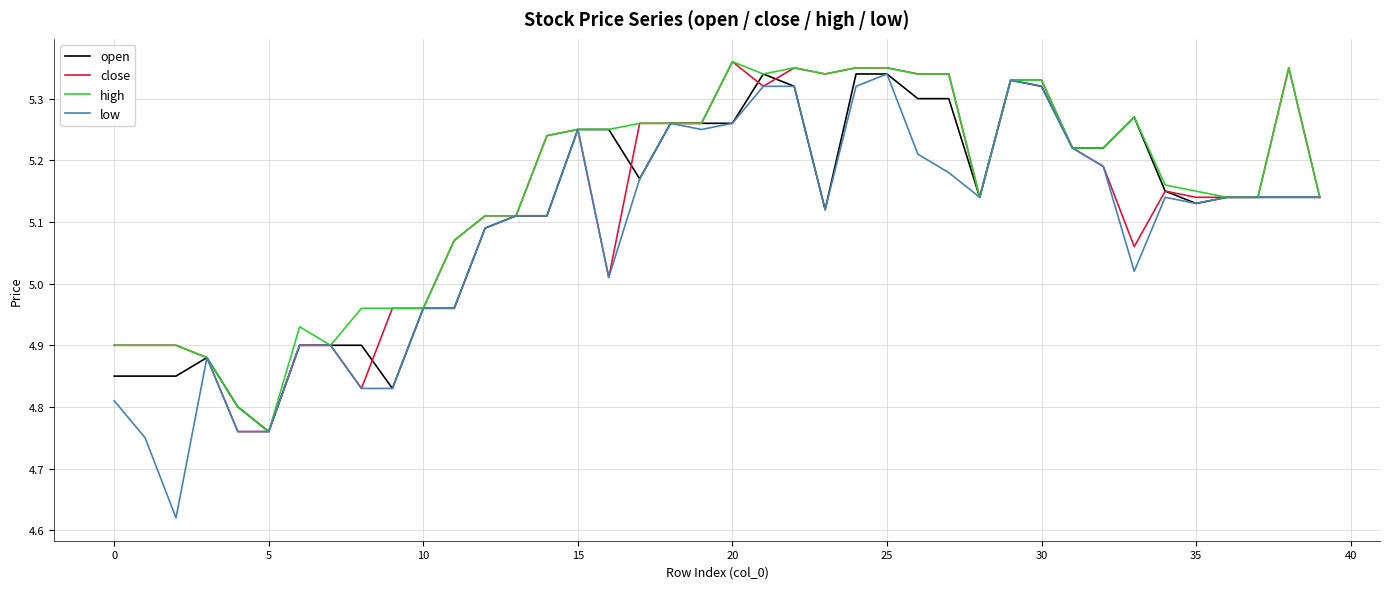

Which series has the widest spread of values?

low